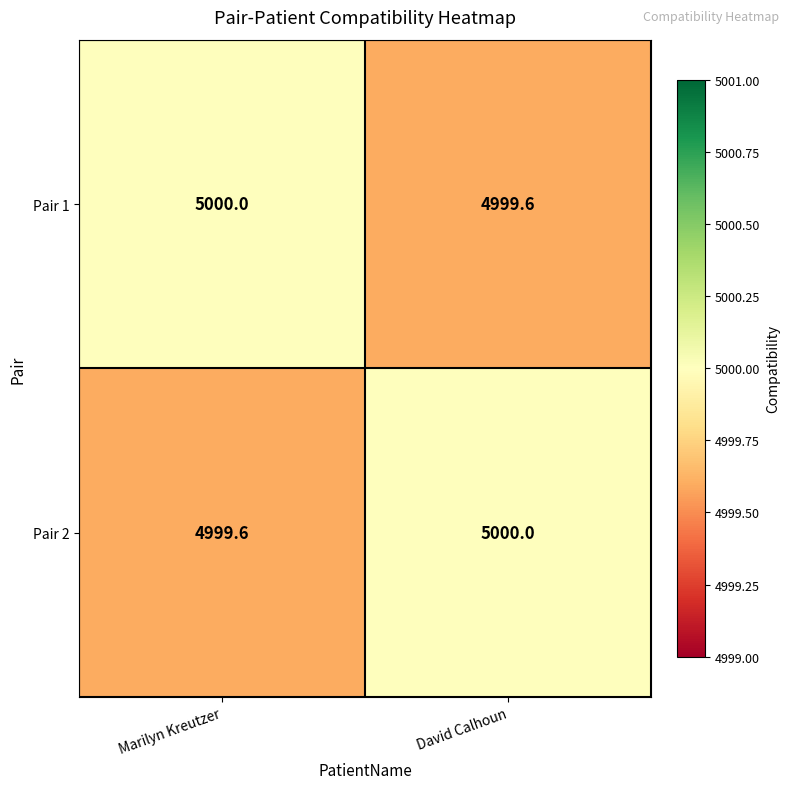

What is the spread (max minus min) of values at Marilyn Kreutzer?

0.4